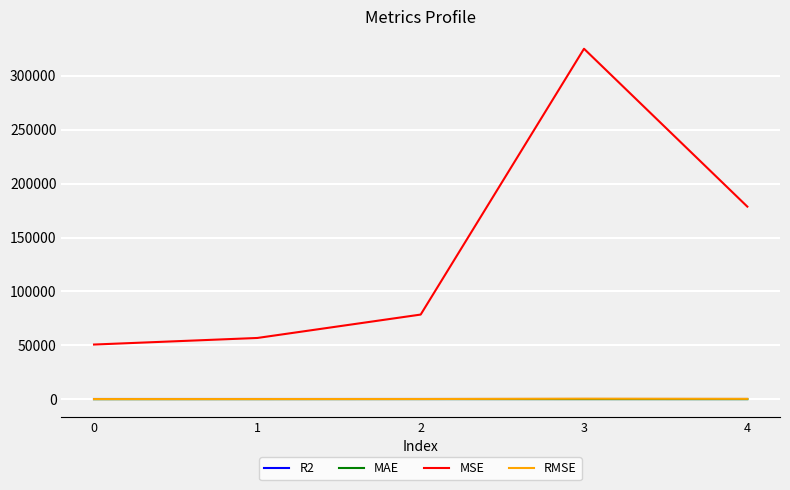

What is the greatest value displayed?

325050.0